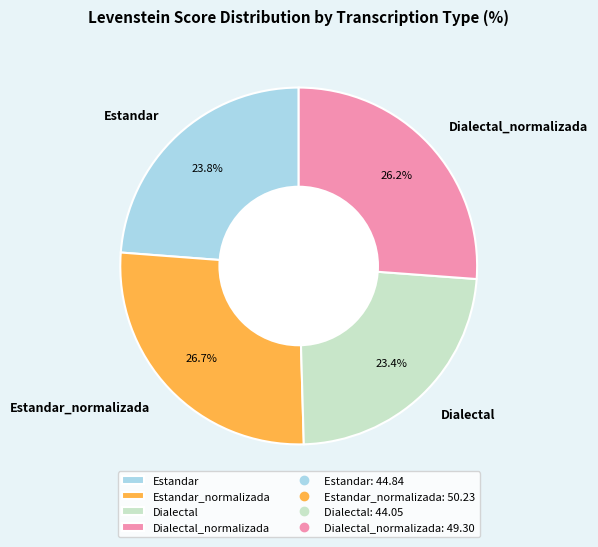

What percentage is the Estandar_normalizada slice, to the nearest percent?

27%